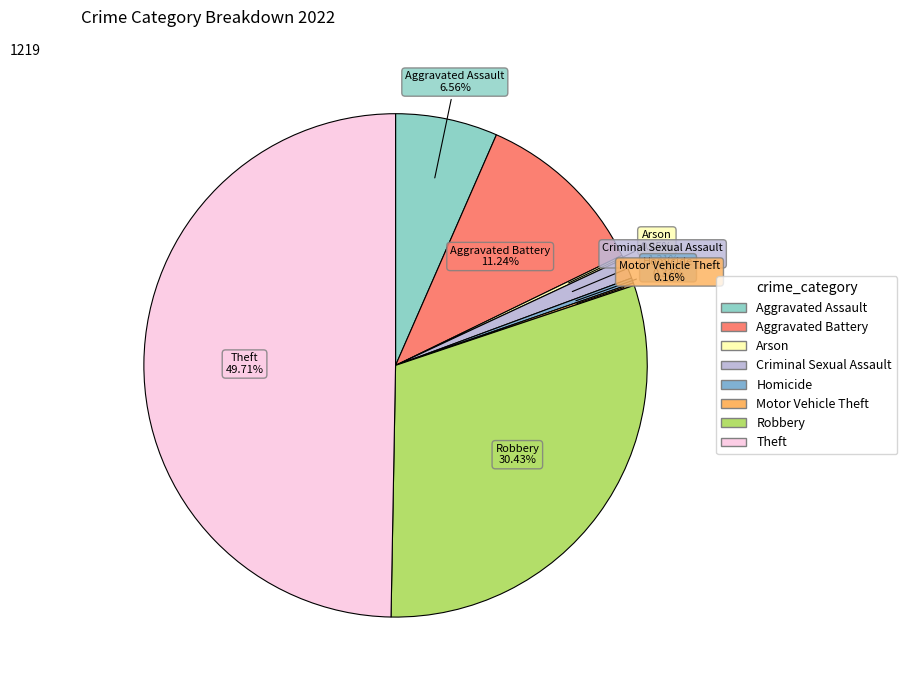

Which has a higher value, Criminal Sexual Assault or Theft?

Theft